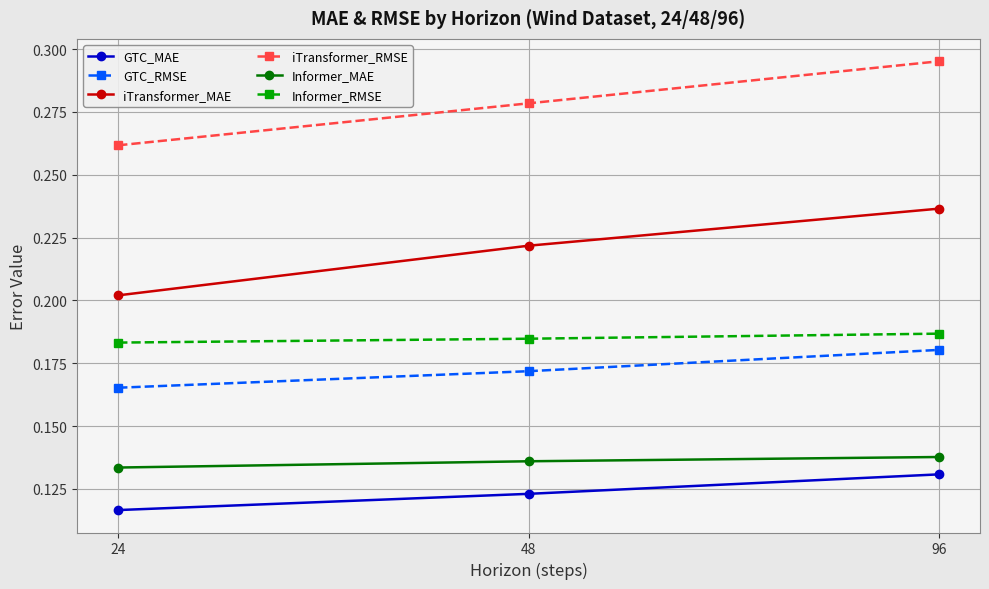

Where is Informer_MAE nearest to the value 0?

24